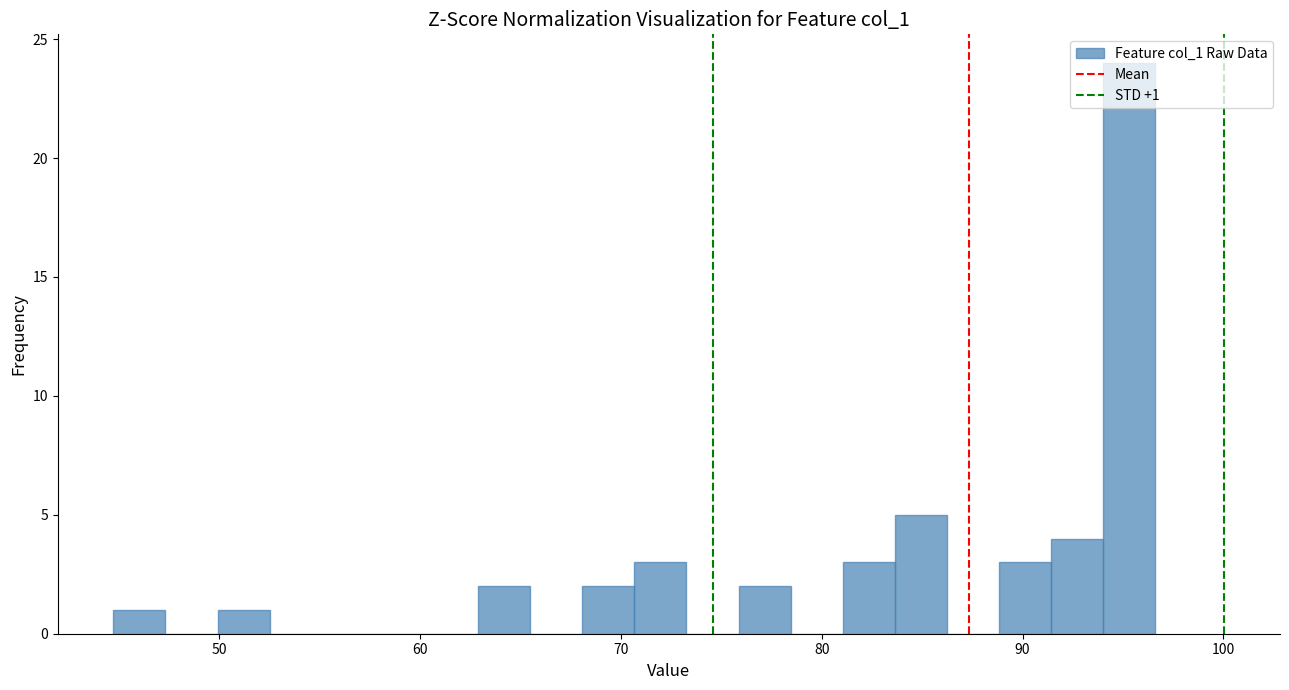

Read against the x-axis, roughly where is the centre of the tallest bar?

95